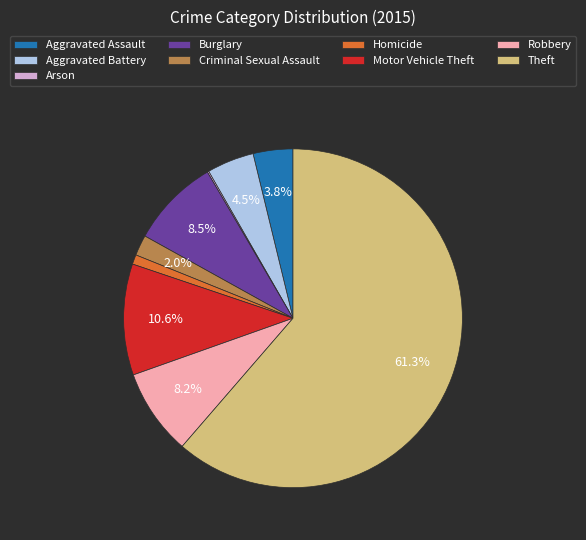

What is the ratio of the value at Robbery to the value at Aggravated Battery?

1.8